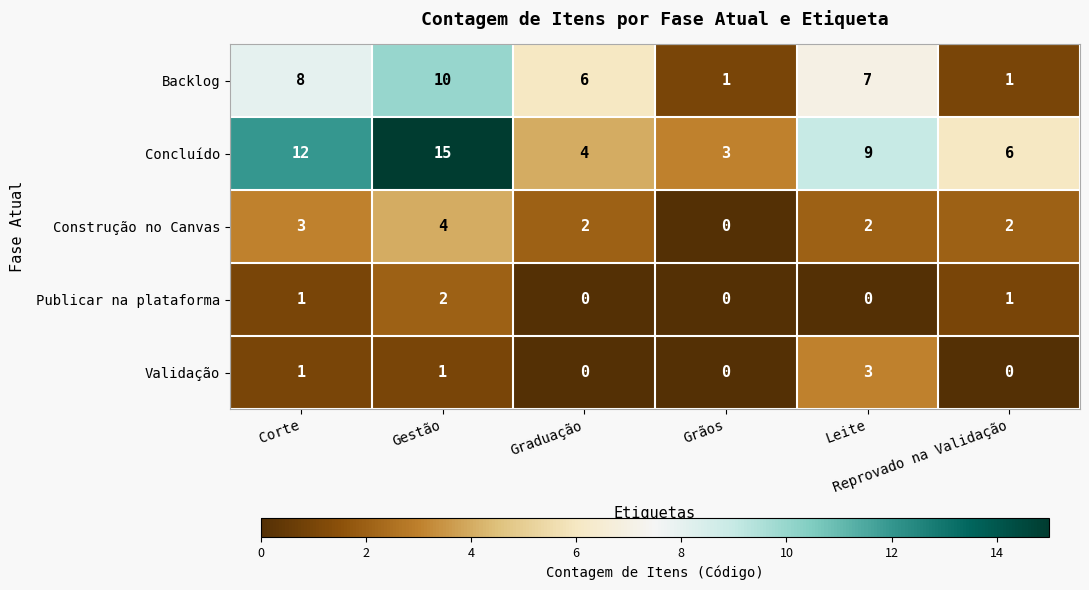

At how many categories does at least one series exceed 0?

6